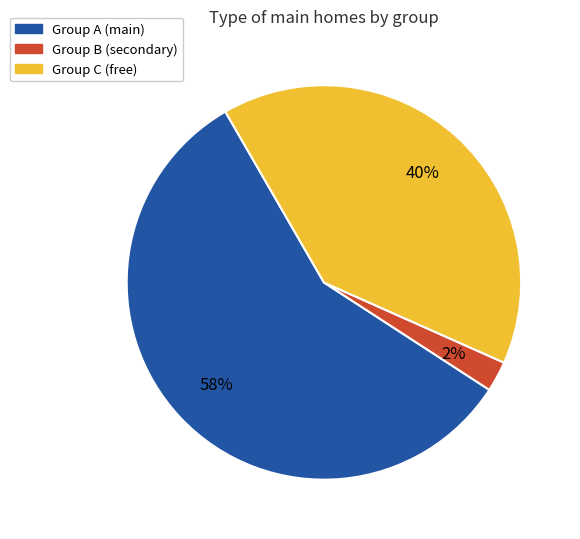

Count the number of slices in the pie.

3